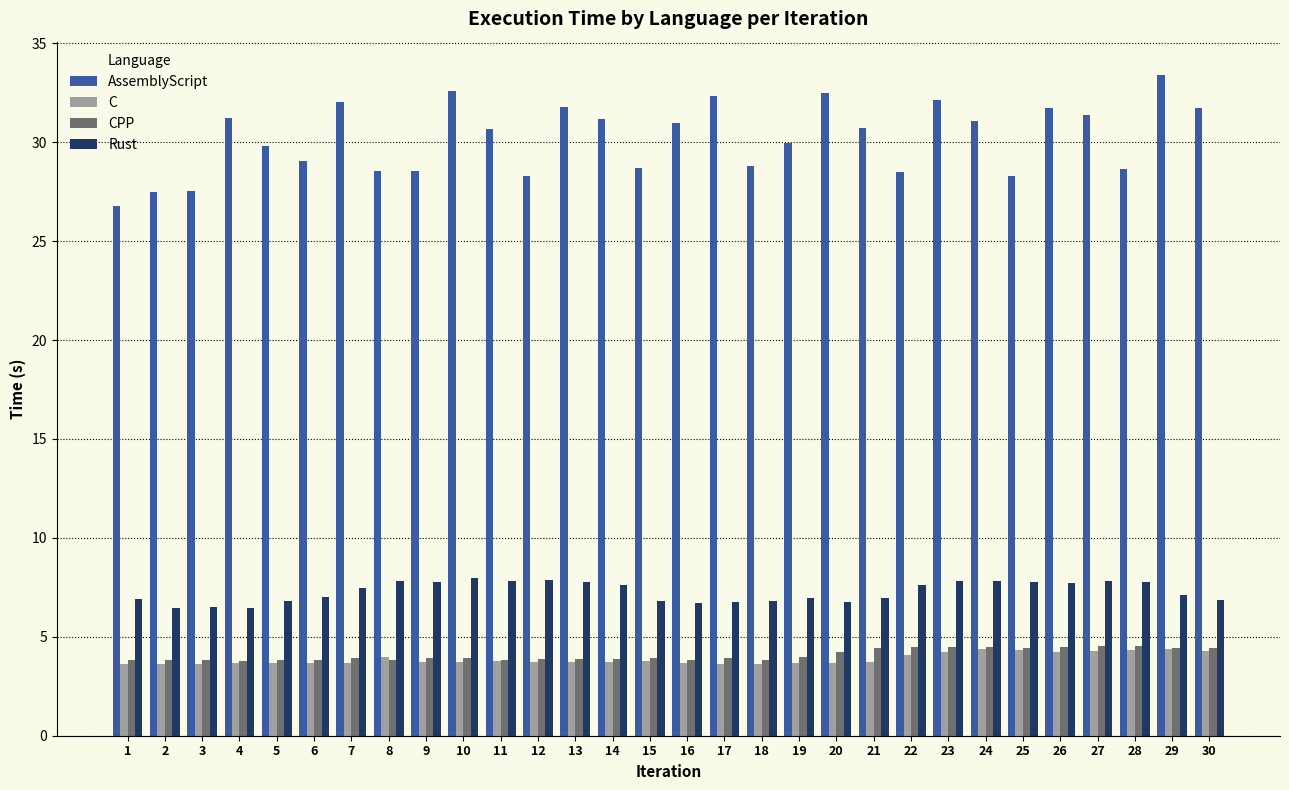

What is the sum of all CPP values?

122.6